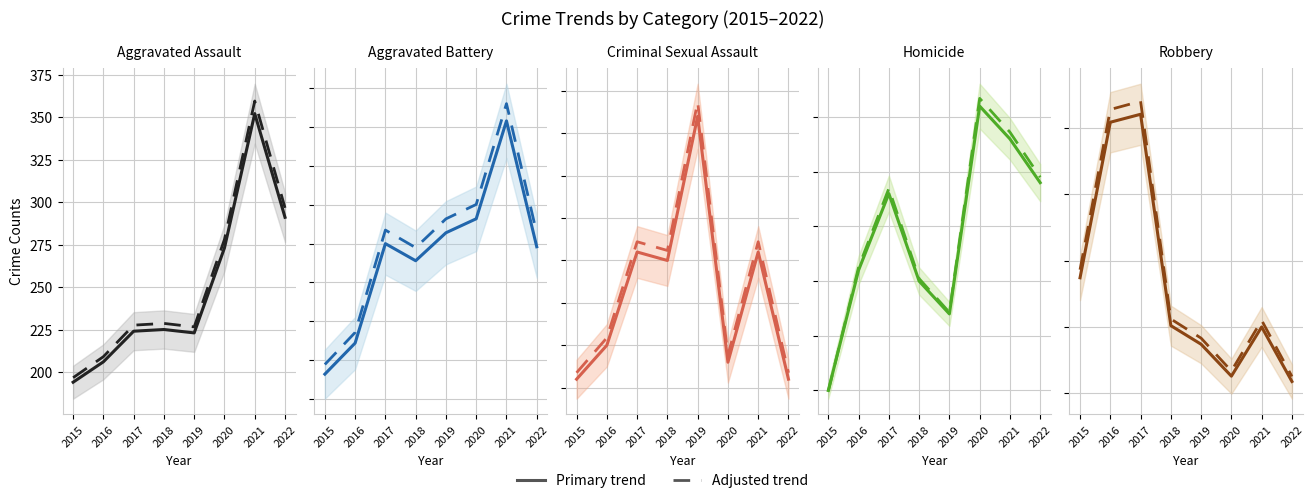

What is the total value across all series at 2015?

908